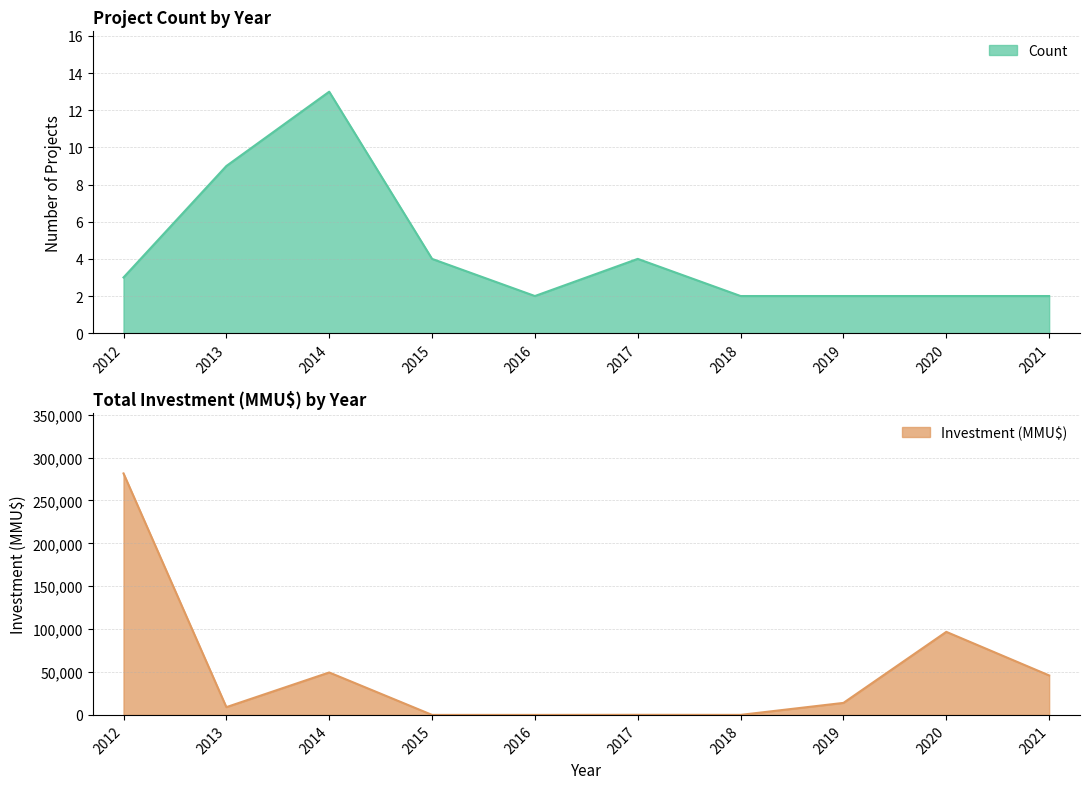

True or false: Count and Investment (MMU$) intersect in this chart.

True